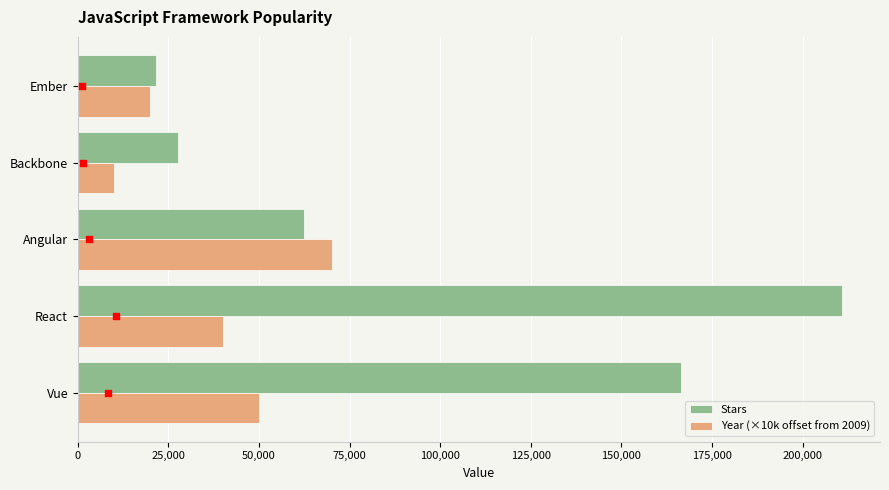

Is the value of Year (×10k offset from 2009) at Vue greater than the value of Stars at Vue?

No